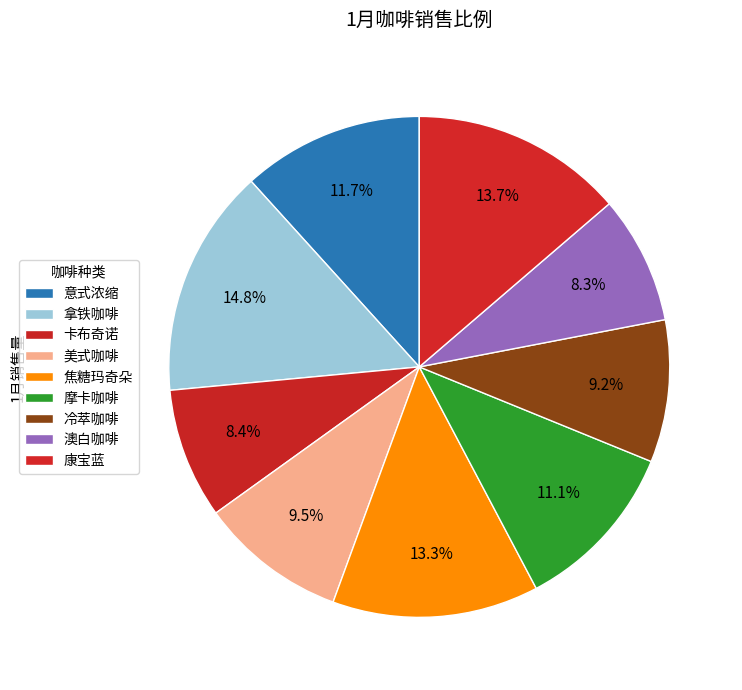

Is it true that 摩卡咖啡 is 3% of the pie?

False